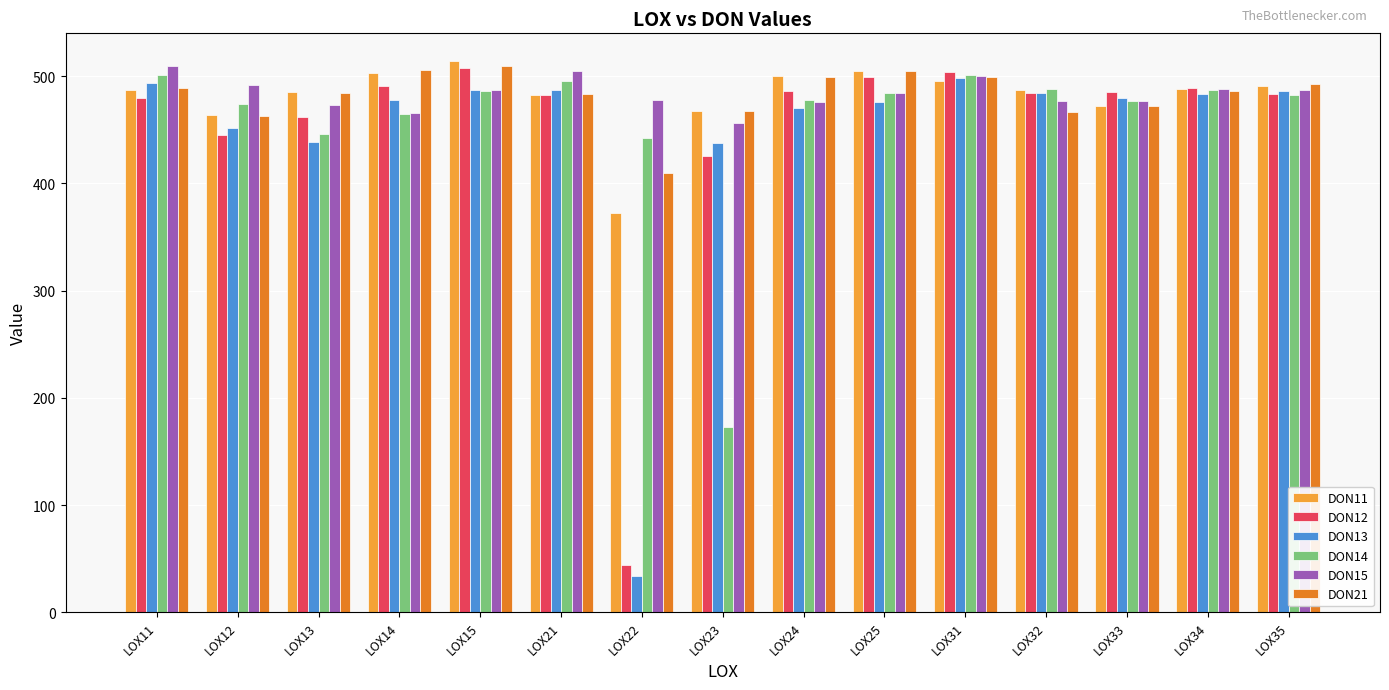

What are all the series names shown in the legend?

DON11, DON12, DON13, DON14, DON15, DON21